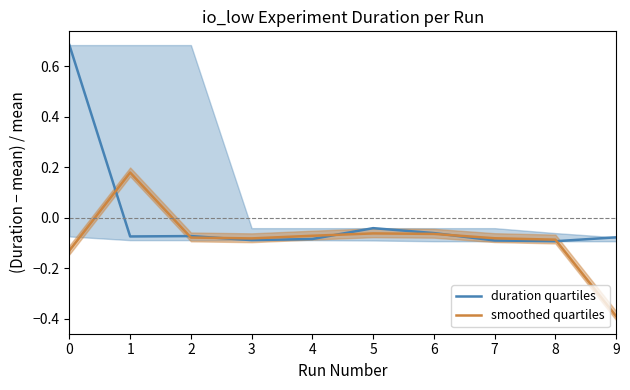

True or false: smoothed quartiles and duration quartiles intersect in this chart.

True